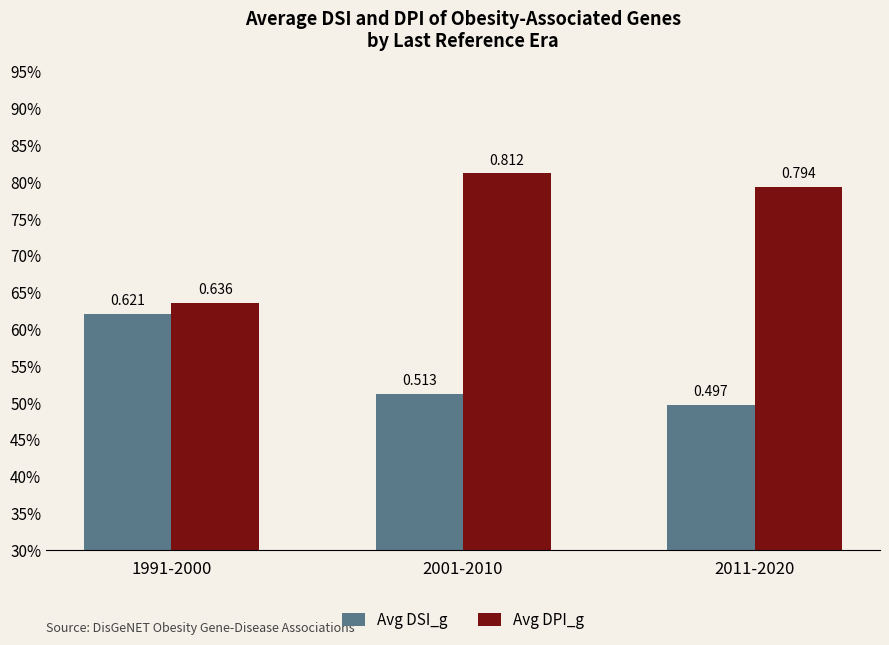

What is the spread (max minus min) of values at 2001-2010?

0.3